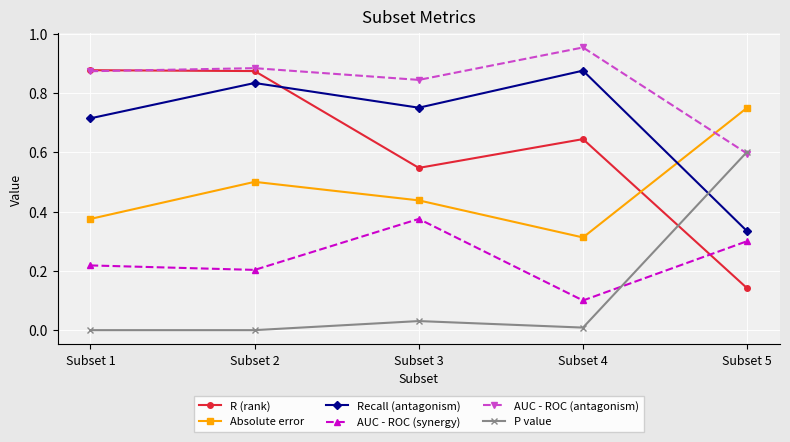

True or false: Absolute error and P value cross at least once.

False